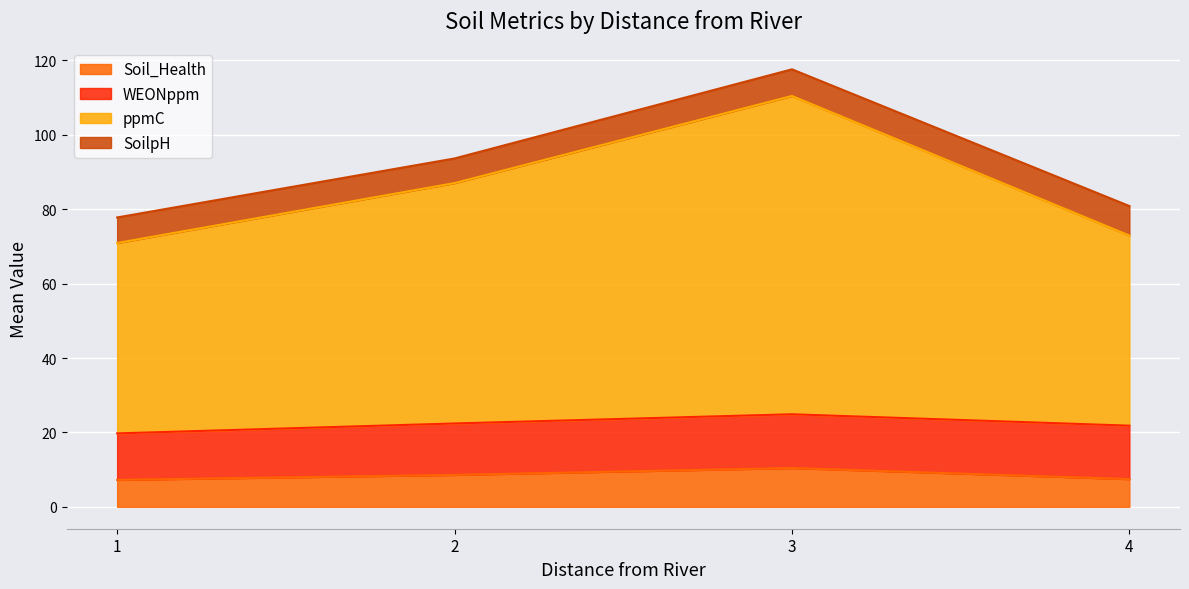

Count the number of data series in this chart.

4